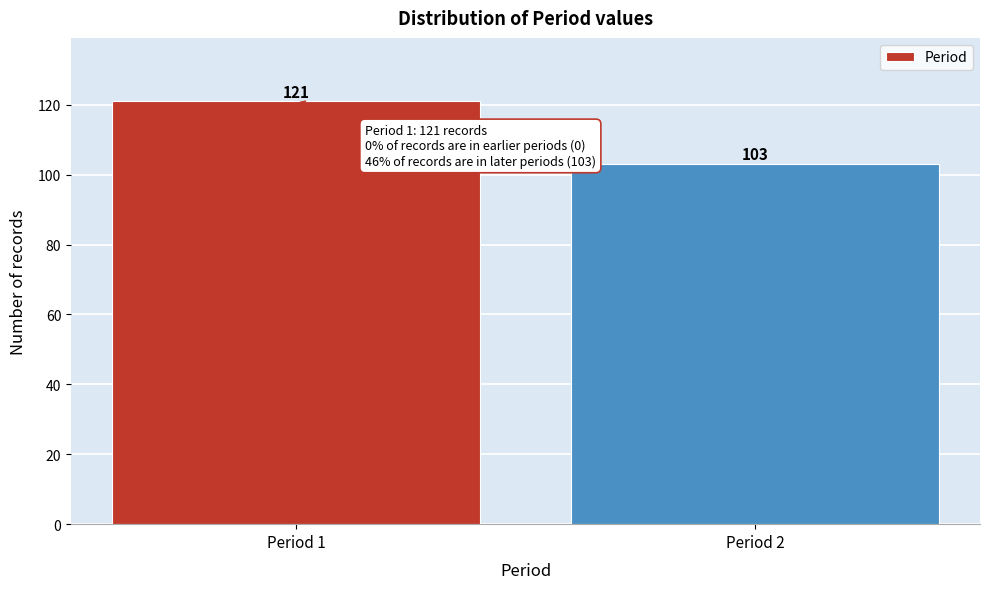

Reading right to left, list all the values displayed in this chart.

Period 2=103	Period 1=121